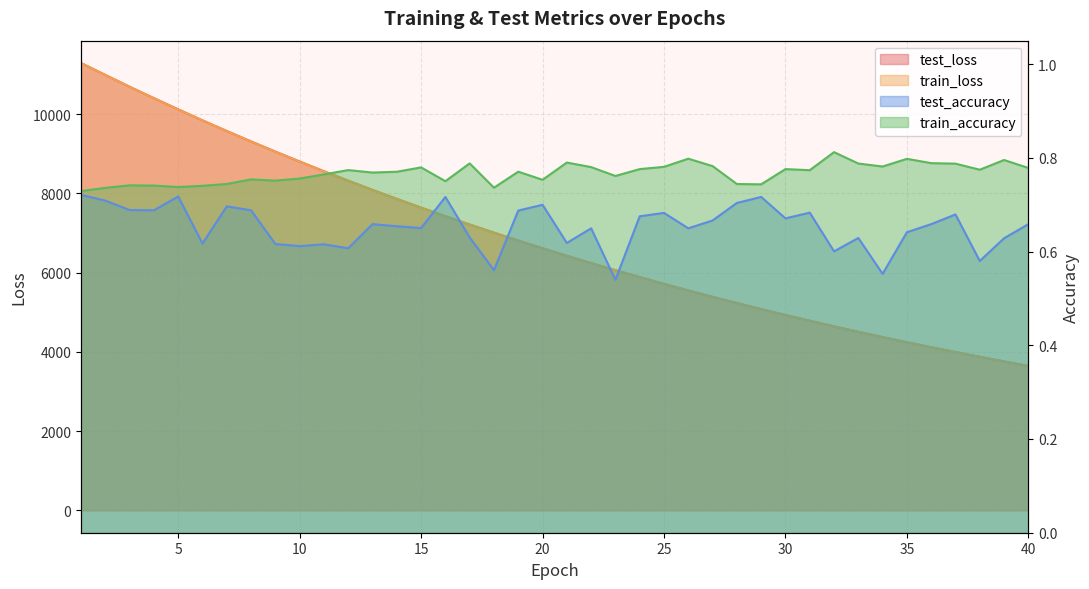

Which series has the largest range (max minus min)?

test_loss